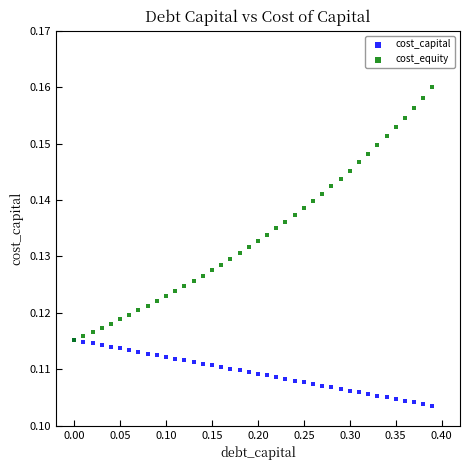

What are all the series names shown in the legend?

cost_capital, cost_equity